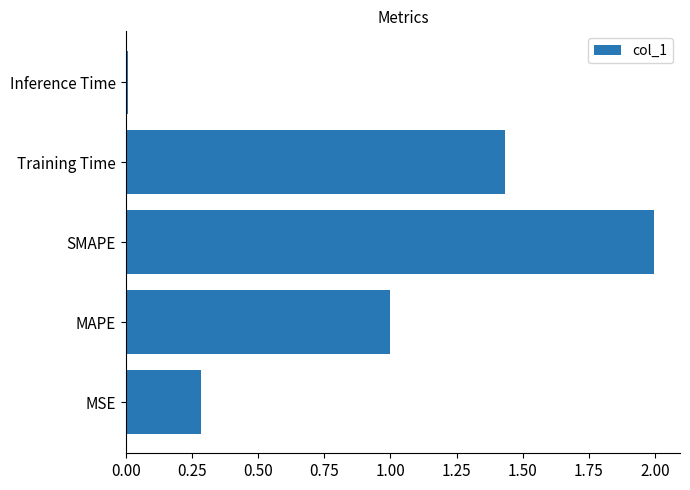

What is the sum of all values?

4.7